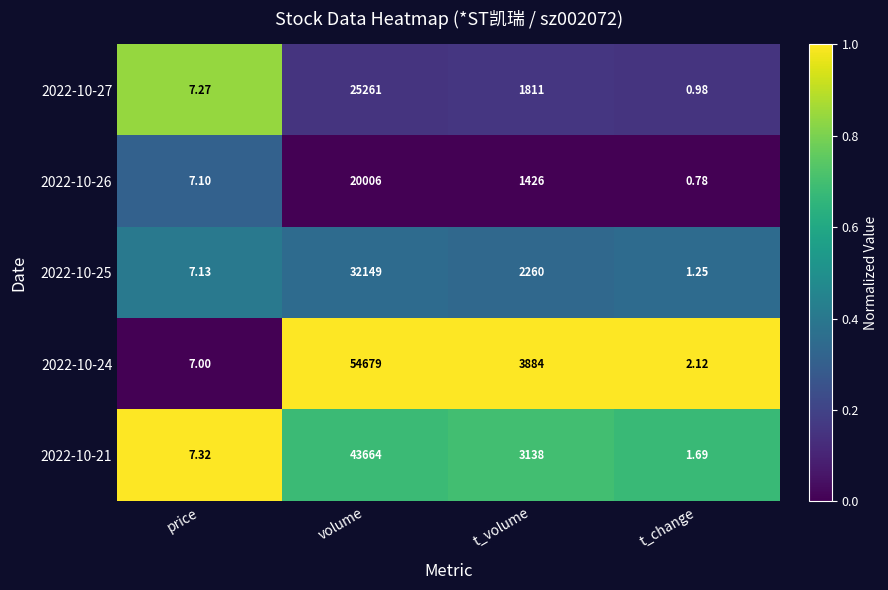

At how many categories does at least one series exceed 0?

4